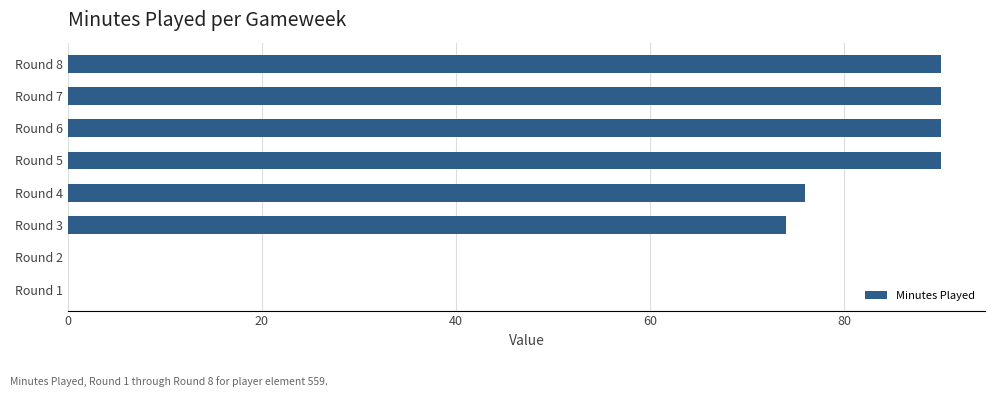

The chart shows a value of 74 at Round 3. True or false?

True